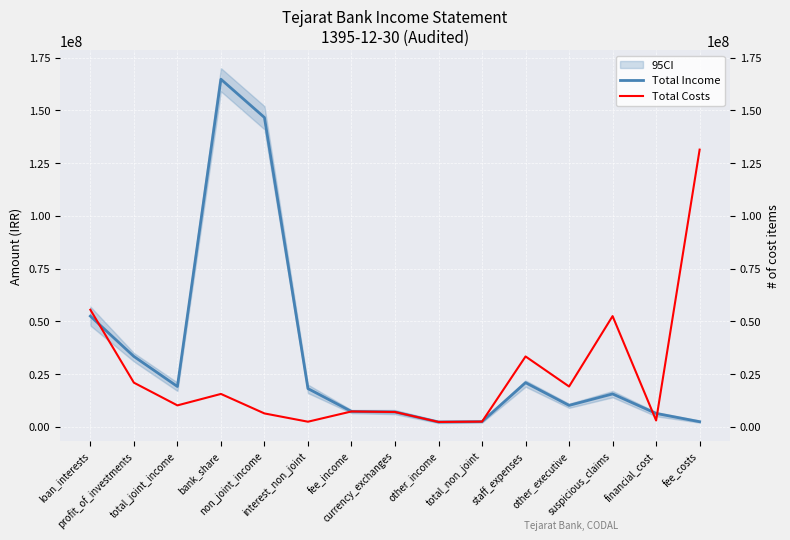

What is the label of the 7th point from the left?

fee_income